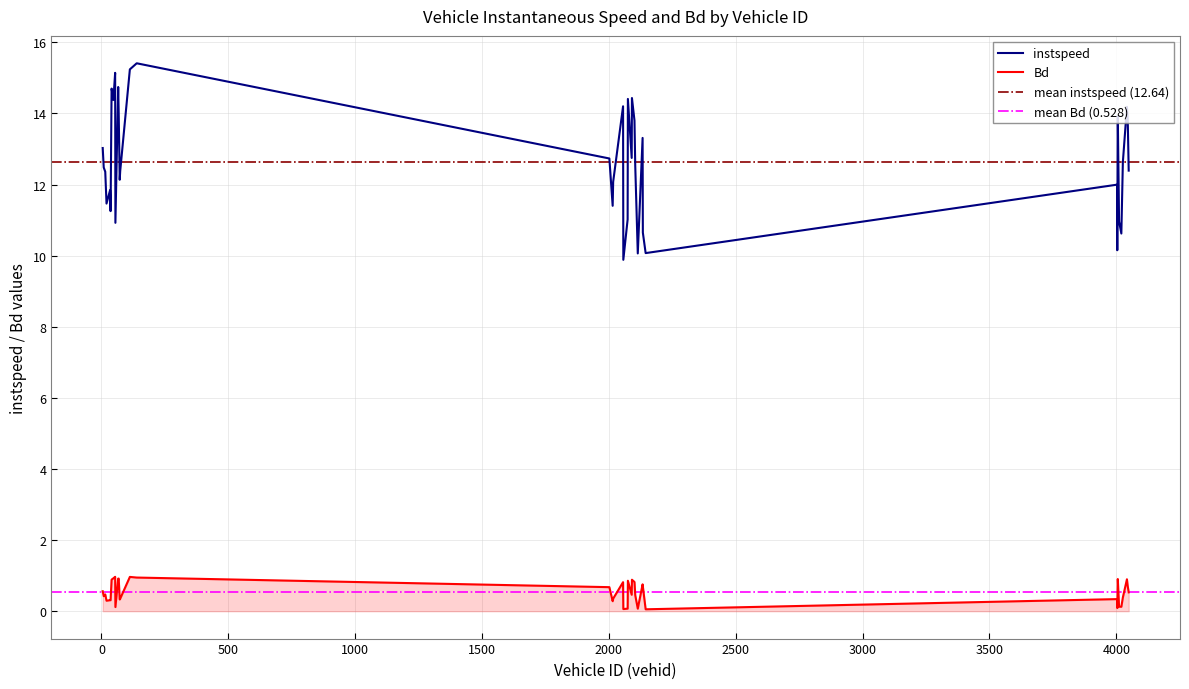

What is the difference between the maximum and minimum values in the instspeed series?

5.5